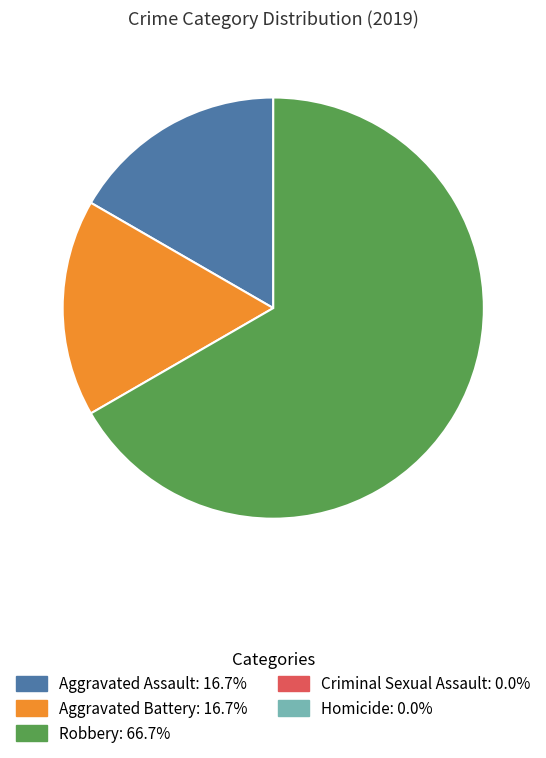

Does any single category account for the majority?

Yes